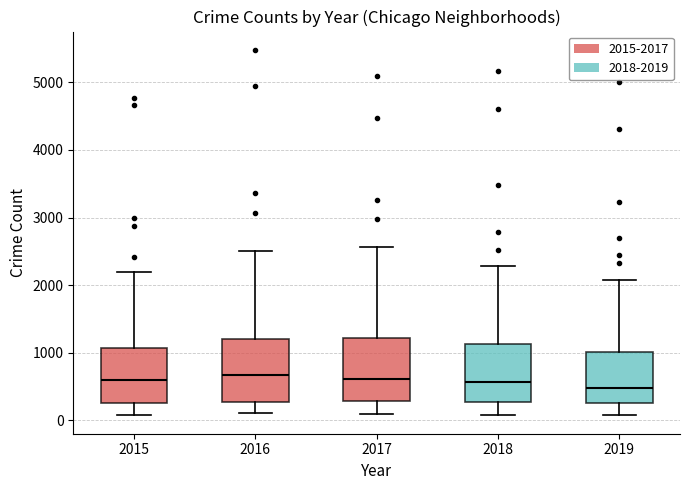

Reading left to right, read every box against the y-axis: the position of its median line, the range the box covers, and the ends of its whiskers. The values are not printed on the chart, so give them approximately, as read against the axis.

2015: median 600, box 300 to 1100, whiskers 100 to 2200
2016: median 700, box 300 to 1200, whiskers 100 to 2500
2017: median 600, box 300 to 1200, whiskers 100 to 2600
2018: median 600, box 300 to 1100, whiskers 100 to 2300
2019: median 500, box 300 to 1000, whiskers 100 to 2100